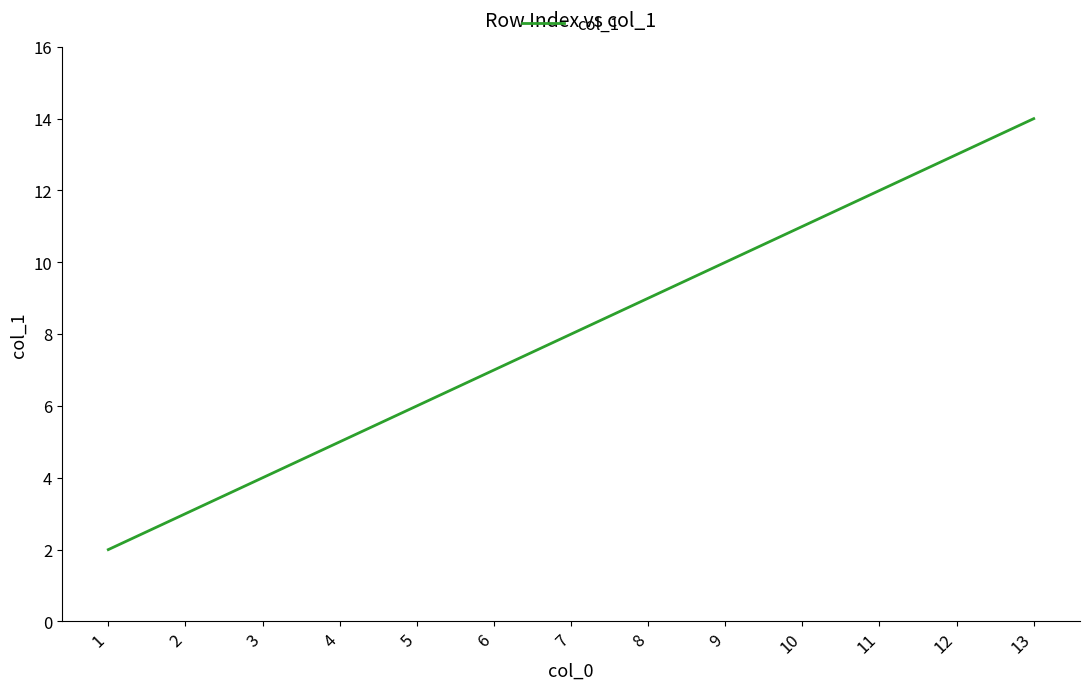

What is the change in value from 7 to 10?

+3